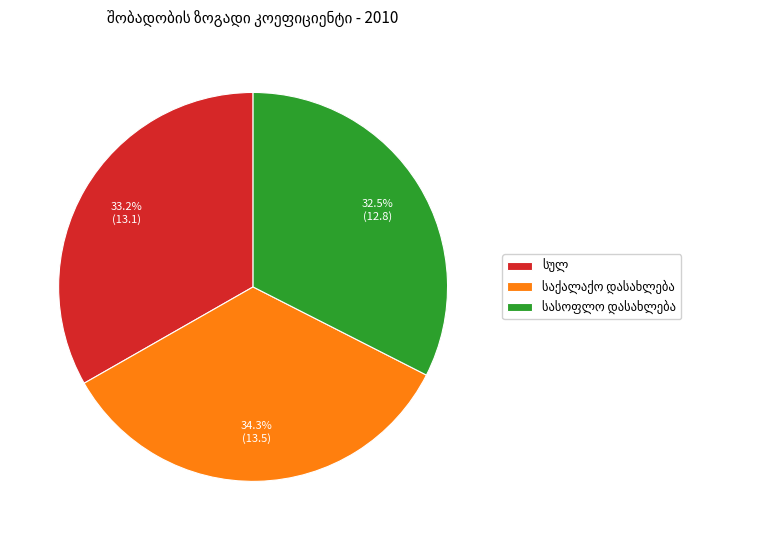

Is there any slice that represents more than half of the pie?

No